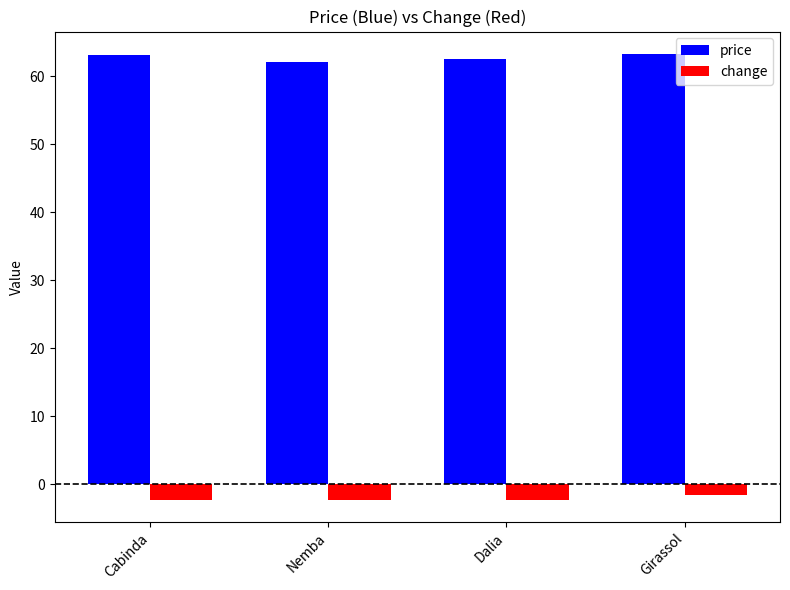

What is the smallest value displayed?

-2.3